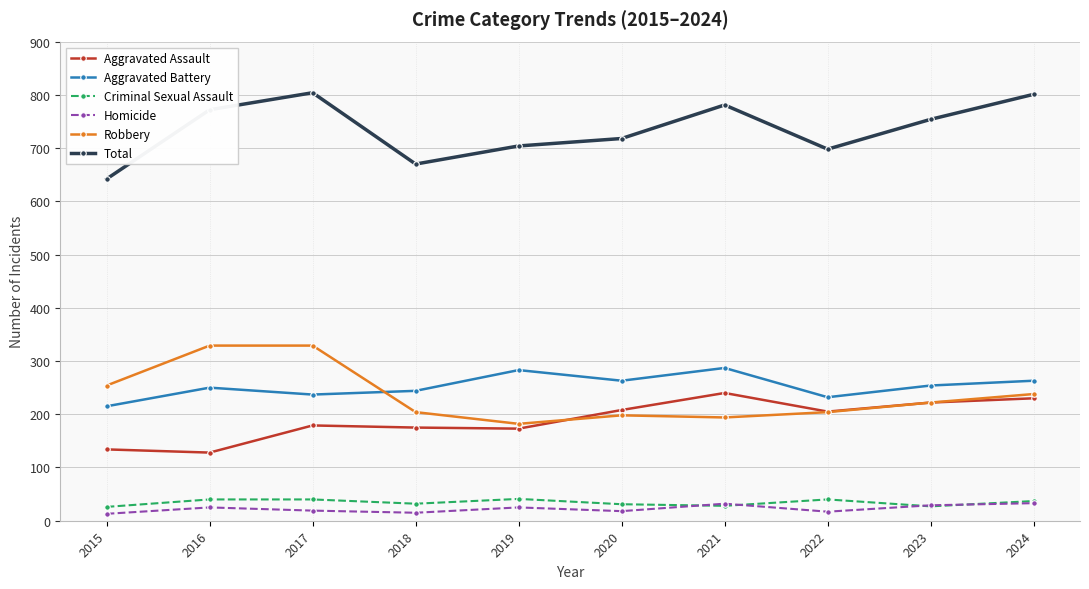

What is the approximate value of Aggravated Assault at 2017?

179